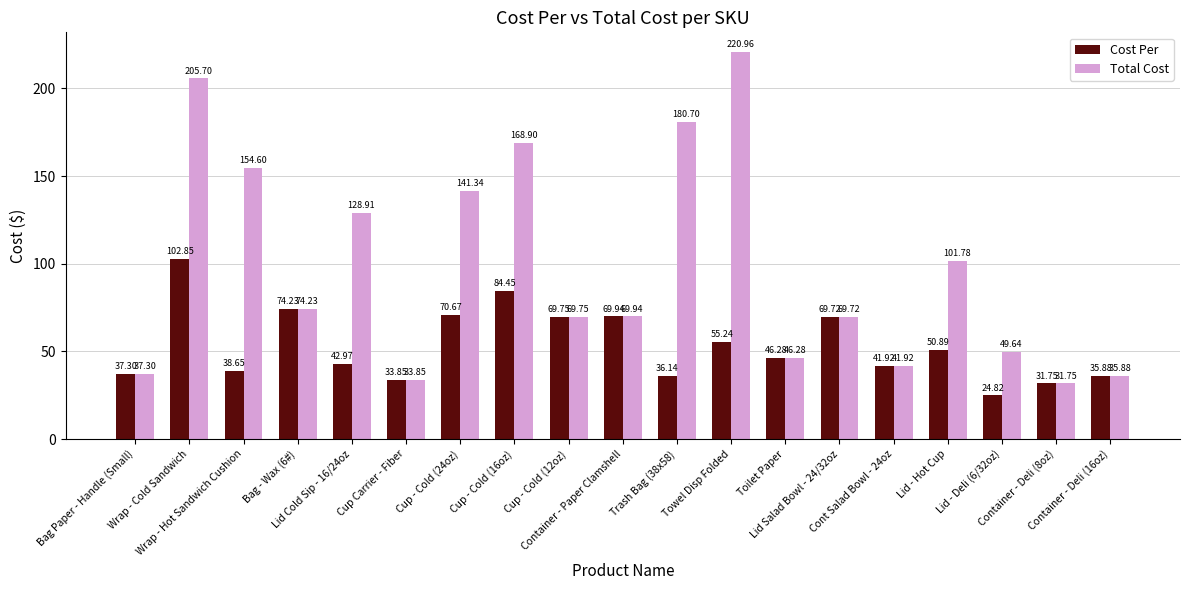

What is the difference between the maximum and minimum values in the Total Cost series?

189.2